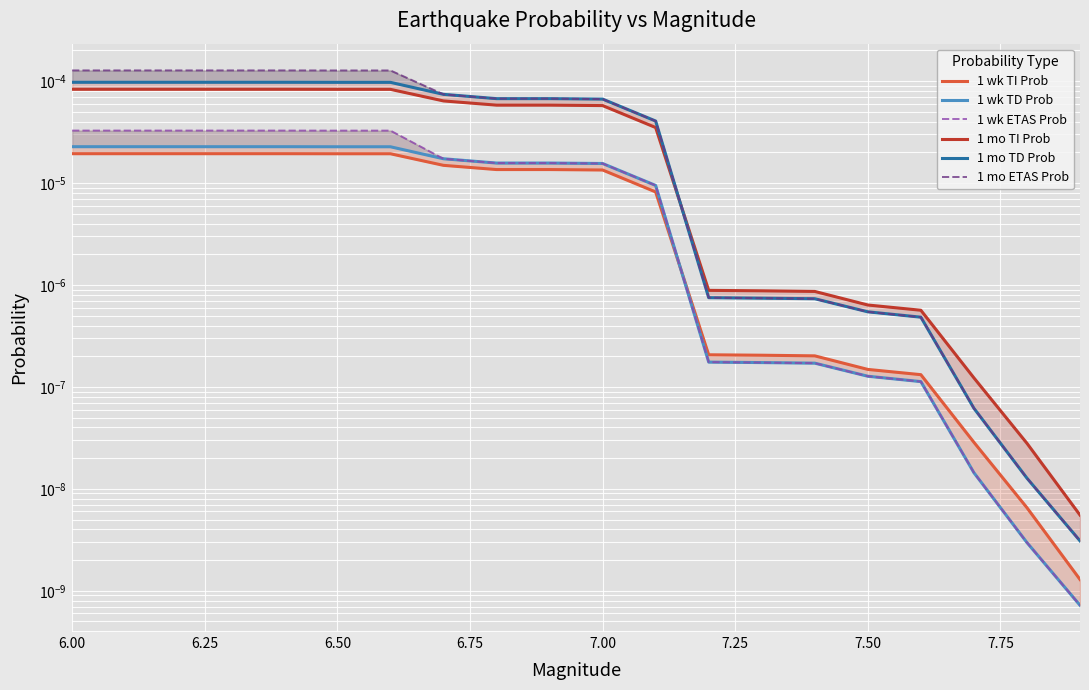

What are all the series names shown in the legend?

1 wk TI Prob, 1 wk TD Prob, 1 wk ETAS Prob, 1 mo TI Prob, 1 mo TD Prob, 1 mo ETAS Prob